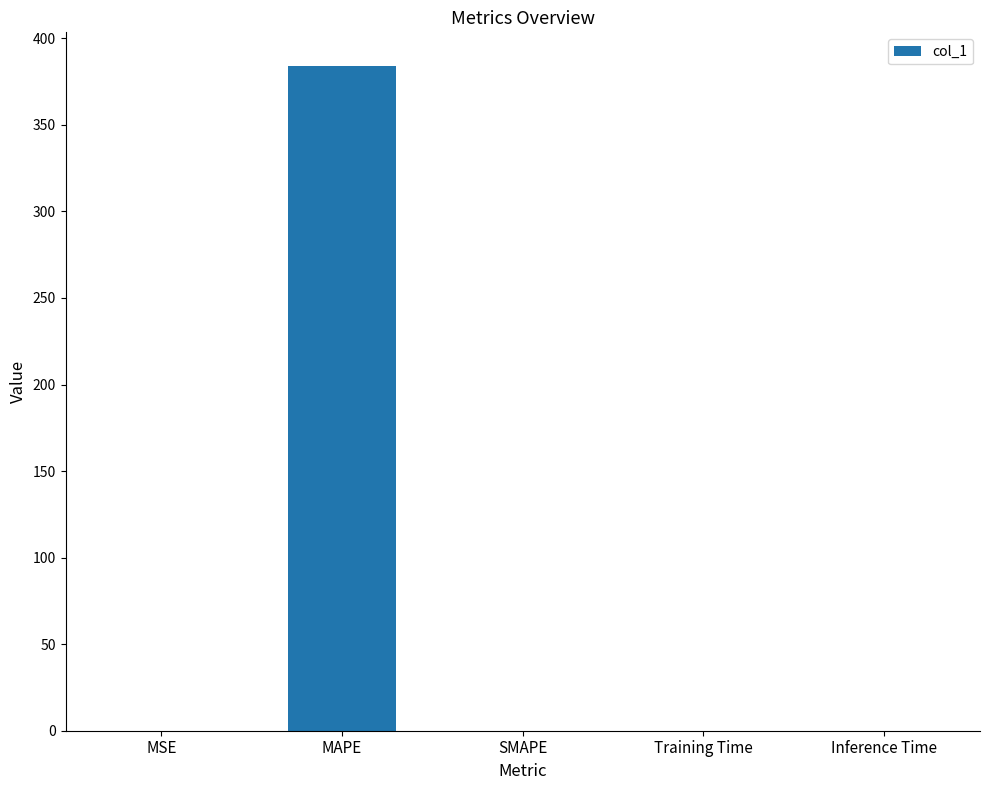

What is the change in value from MAPE to SMAPE?

-384.2